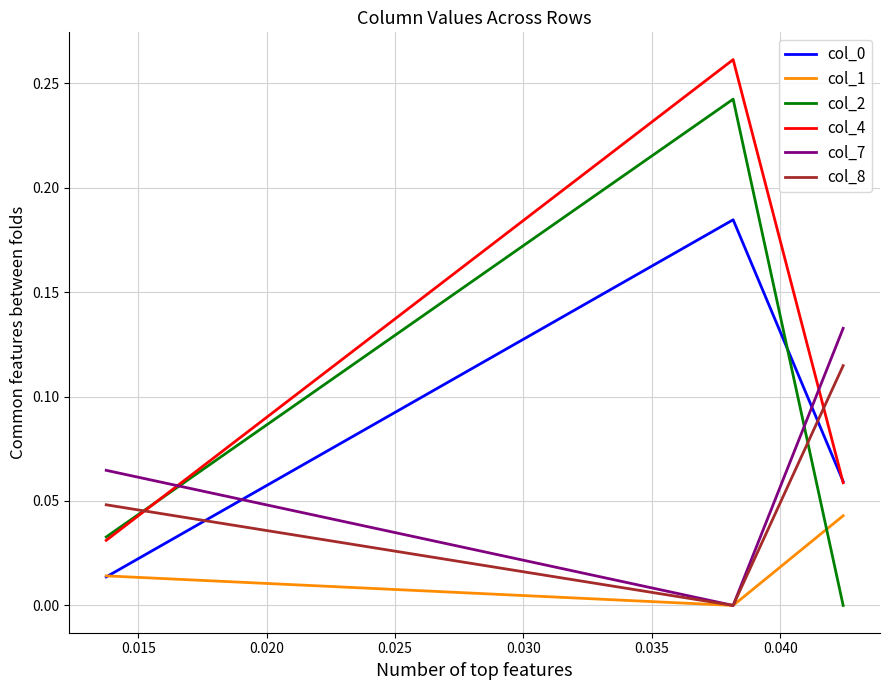

How many distinct data groups are displayed?

6